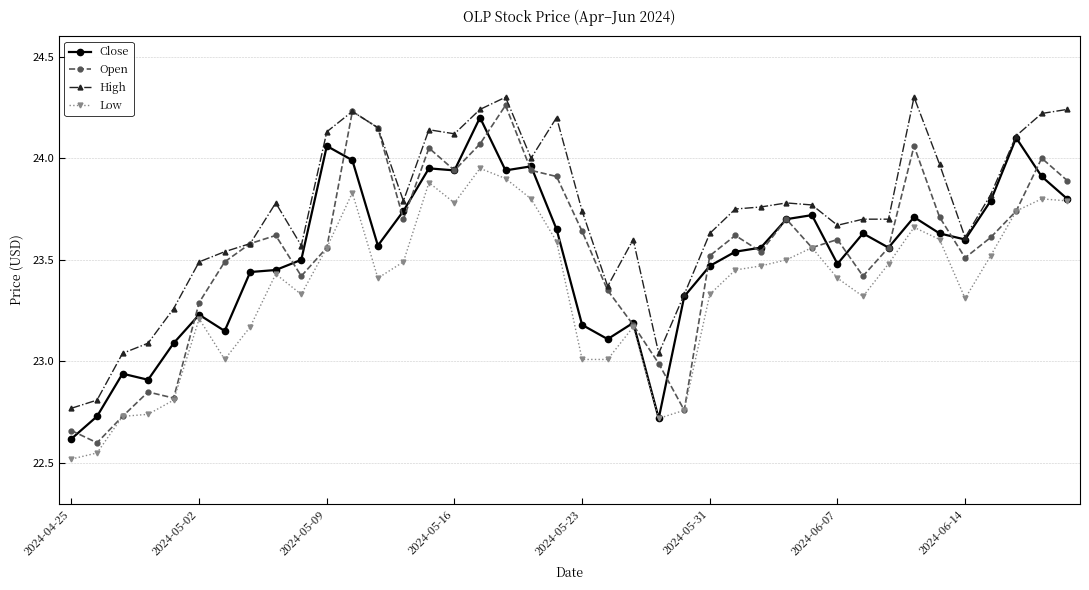

True or false: High and Low intersect in this chart.

False